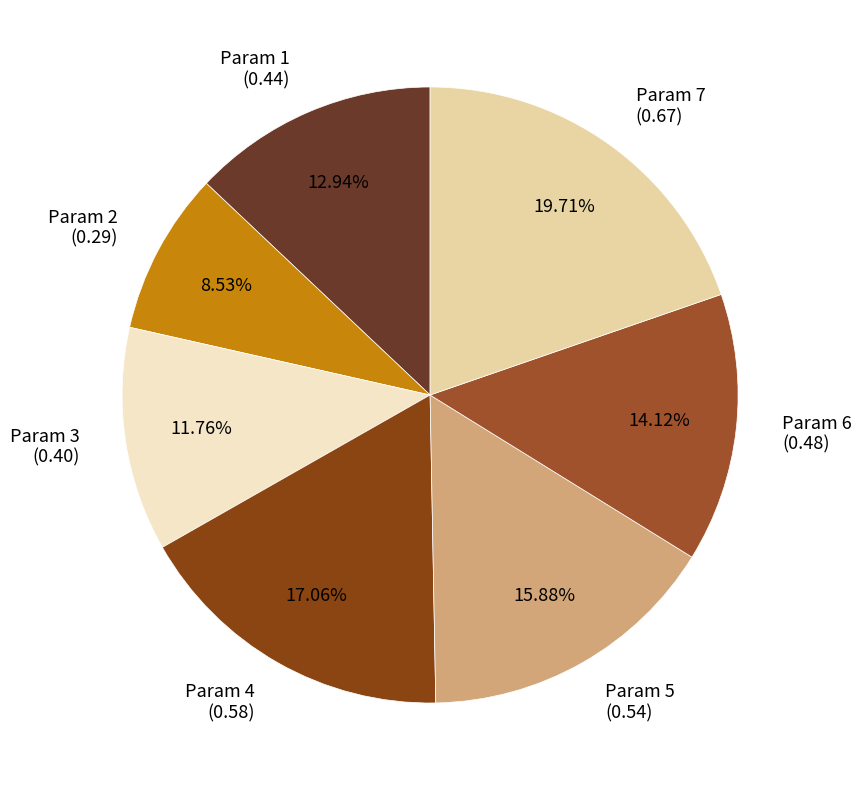

How many segments does this pie chart have?

7